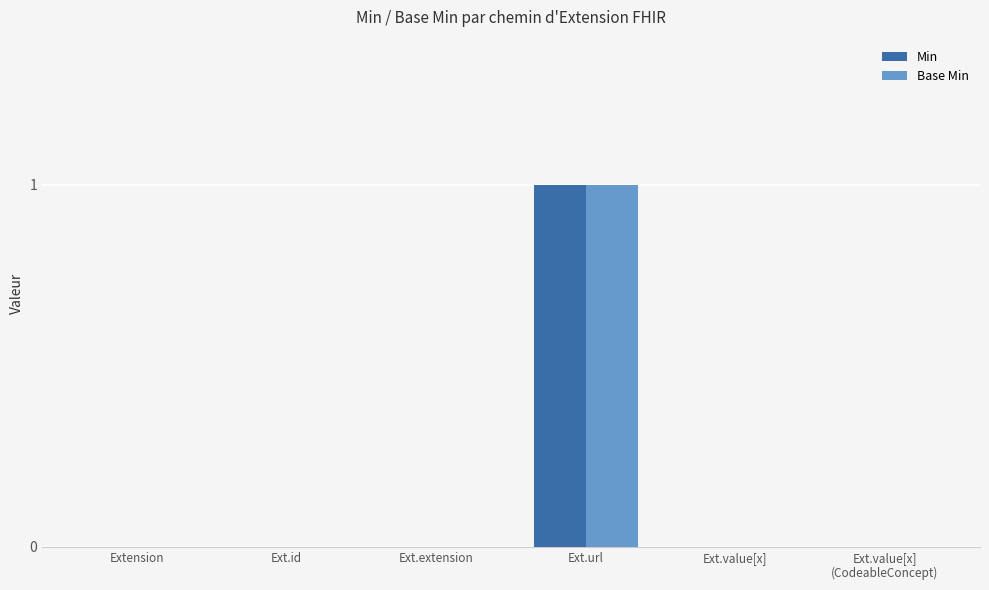

At which category is the sum across all series the highest?

Ext.url